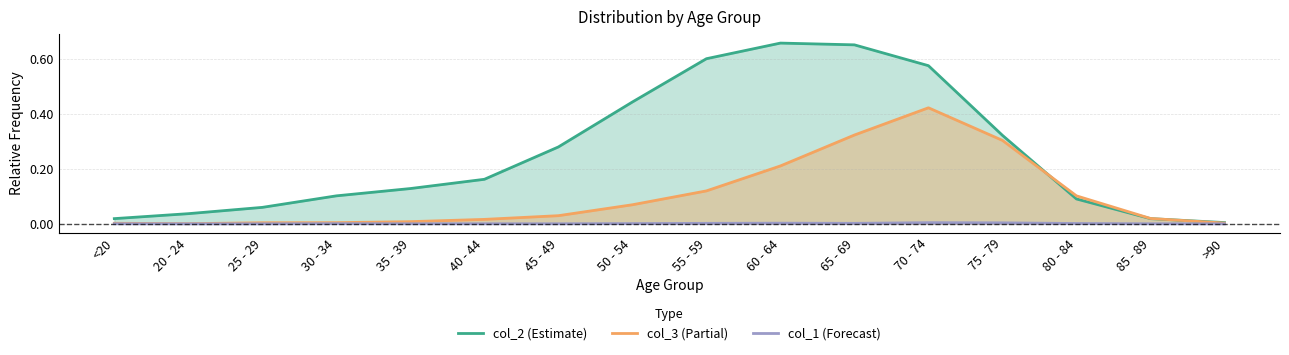

What is the label of the 16th point from the right?

<20